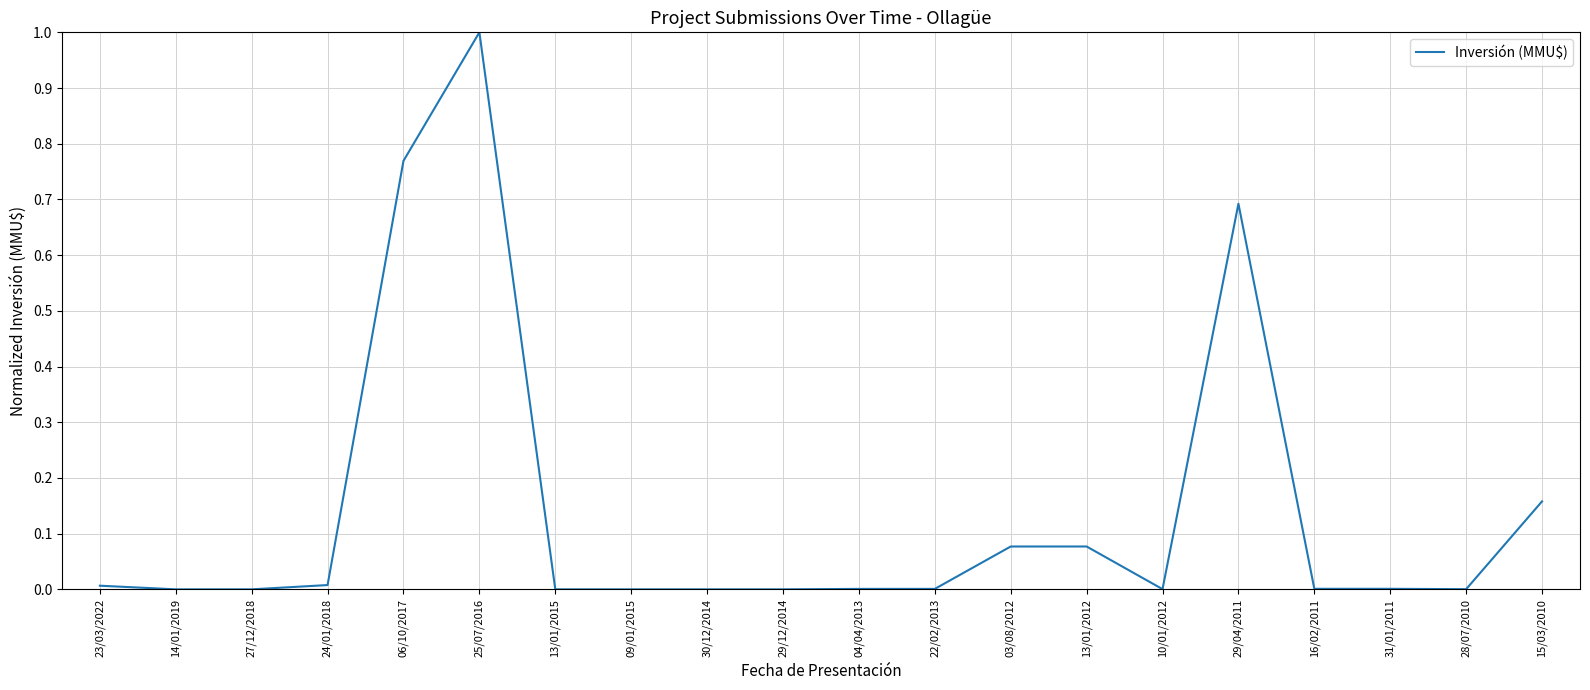

The chart shows a value of 0.4 at 25/07/2016. True or false?

False